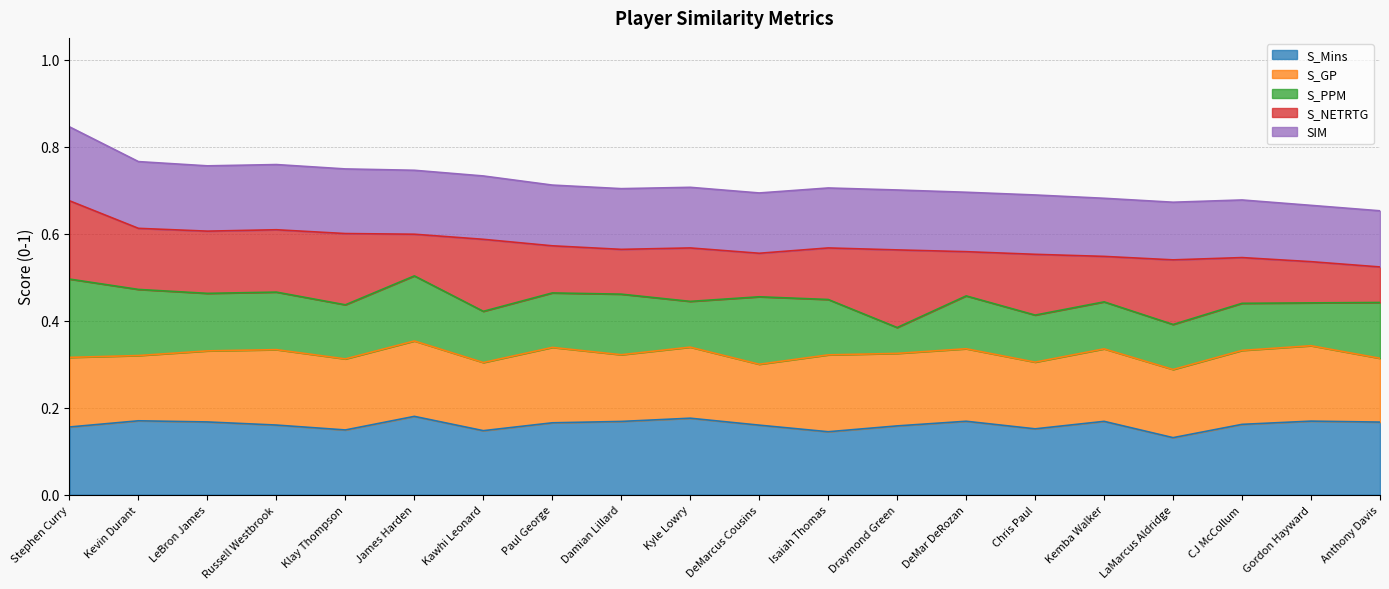

What is the label of the 16th point from the left?

Kemba Walker